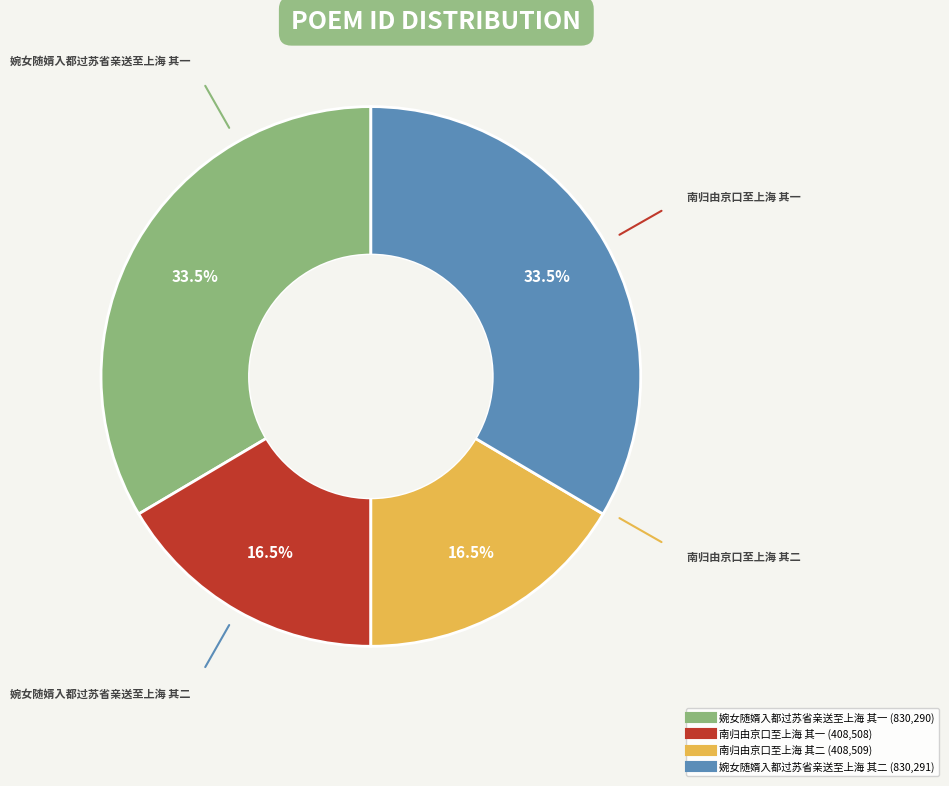

To the nearest percent, what is the difference between the 南归由京口至上海 其一 and 婉女随婿入都过苏省亲送至上海 其二 slice percentages?

17%